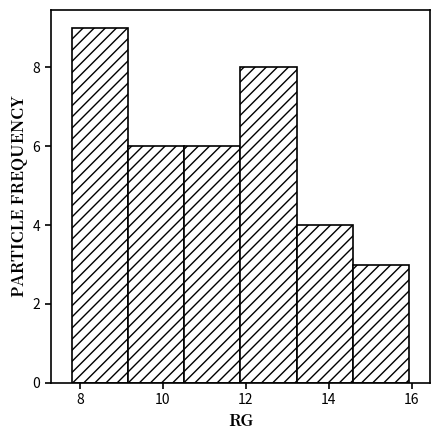

Which range on the x-axis has the tallest bar?

7.8 to 9.2